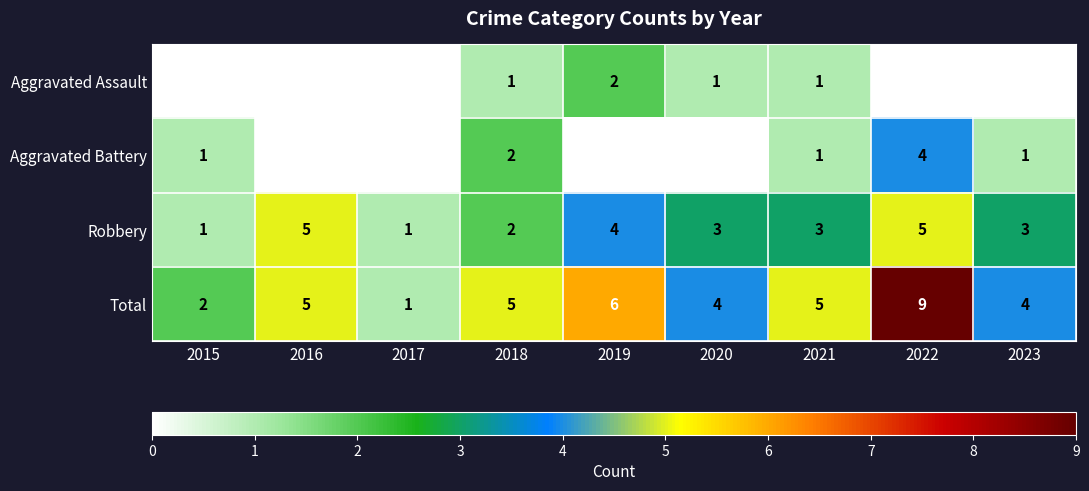

At which category does the chart reach its peak across all series?

2022